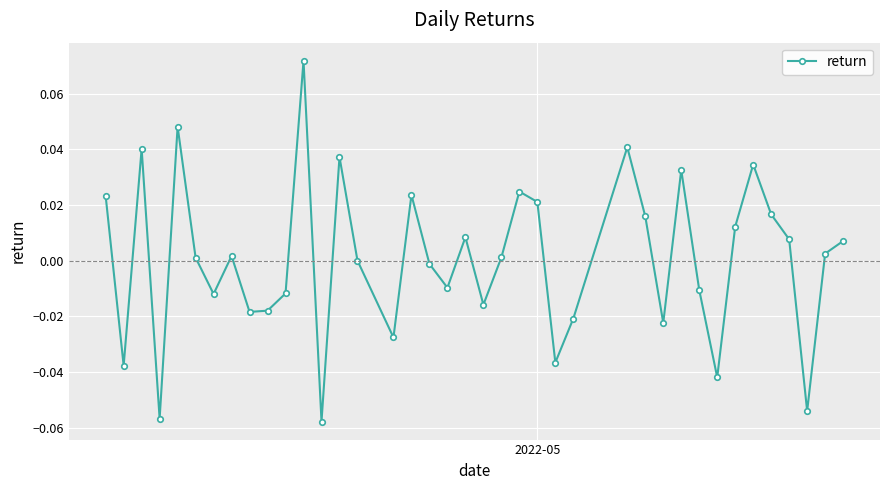

How many interior local valleys (lower than both neighbors) does the data have?

12